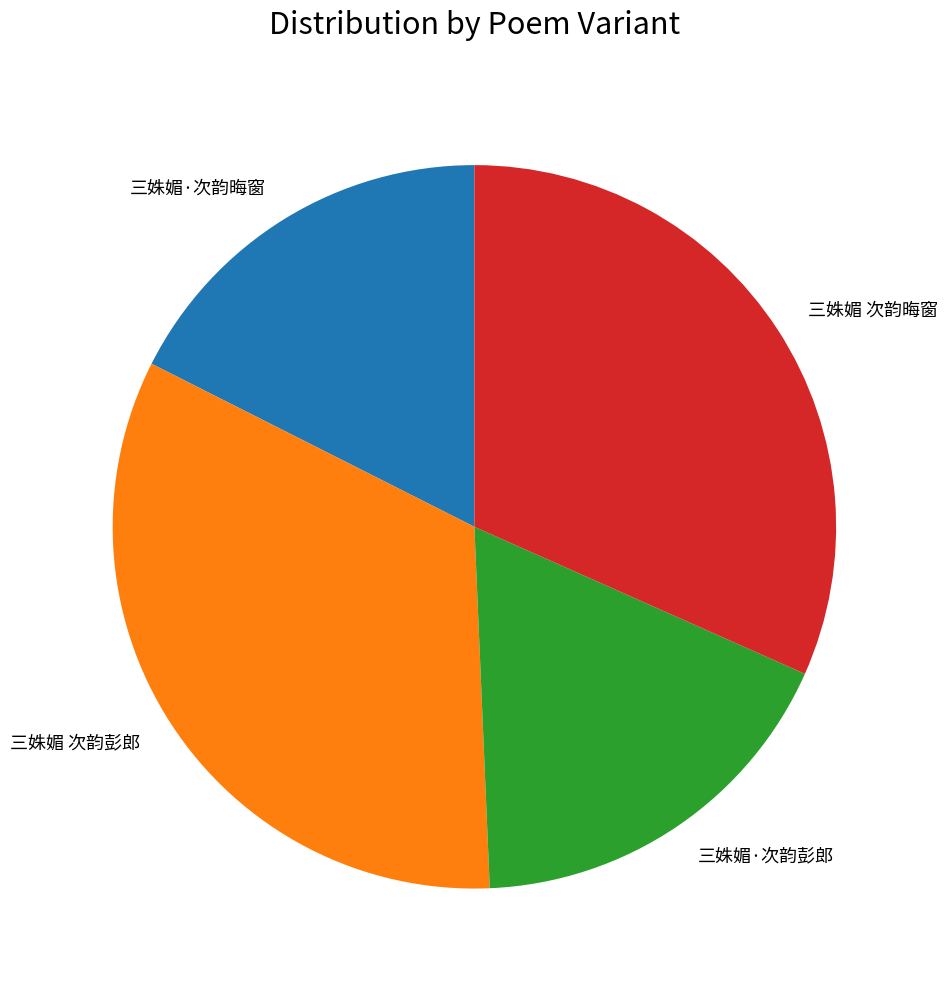

Approximately how many times larger is the value at 三姝媚·次韵晦窗 compared to 三姝媚·次韵彭郎?

1.0